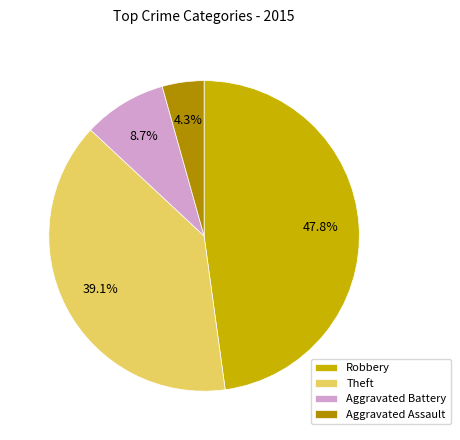

What is the largest slice in the pie chart?

Robbery